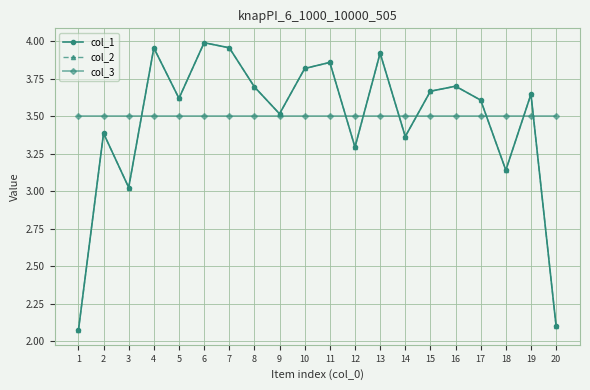

Is this an area chart (filled region under the line)?

No